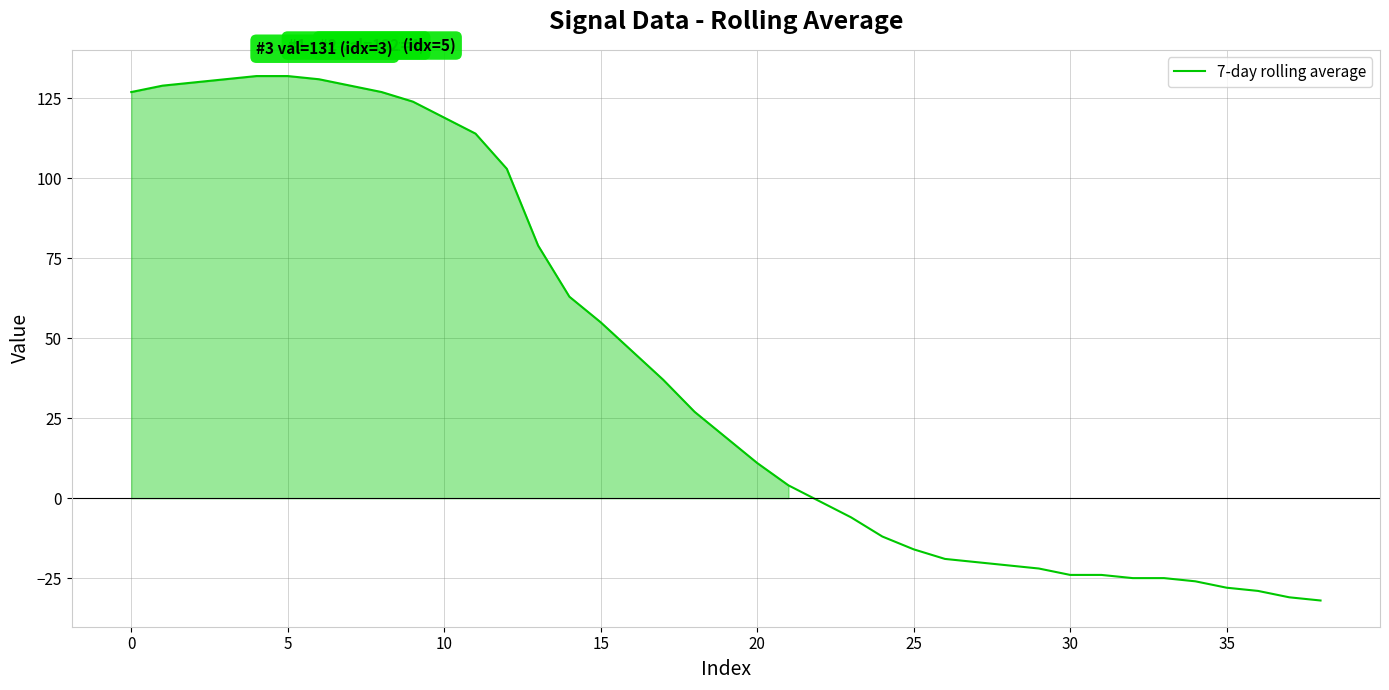

How many values are below zero?

17